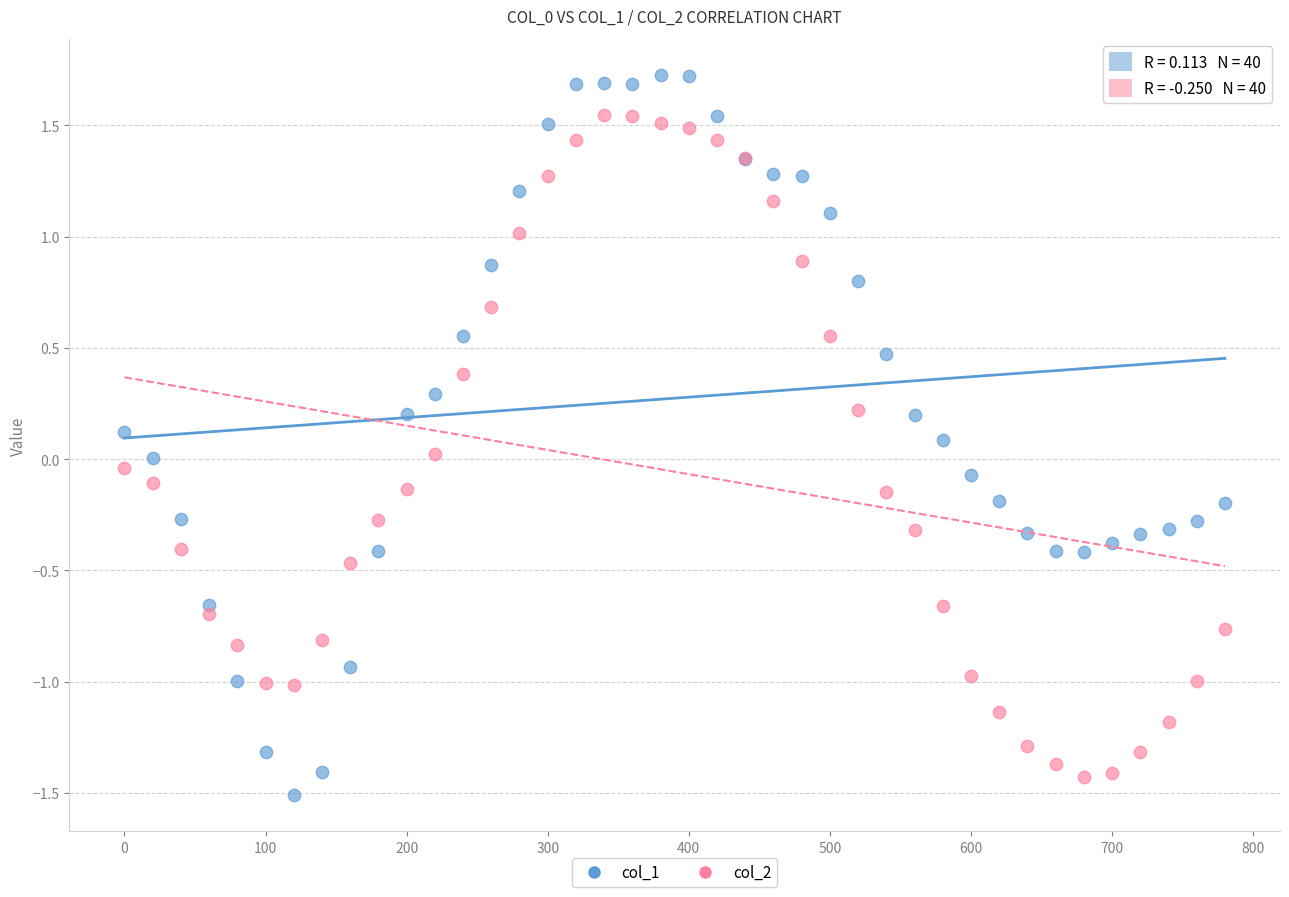

Which series contains the highest Y value?

col_1